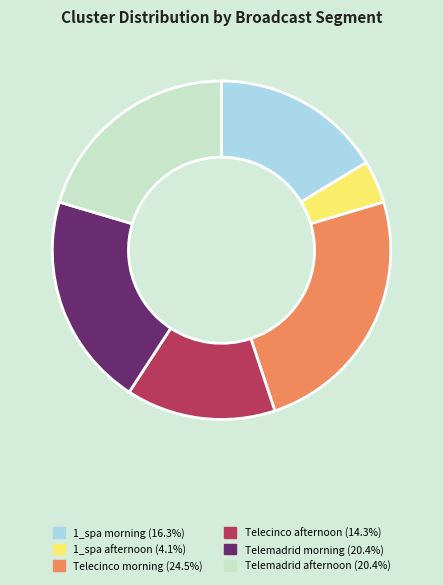

Is the sum of 1_spa afternoon and Telemadrid afternoon greater than half?

No